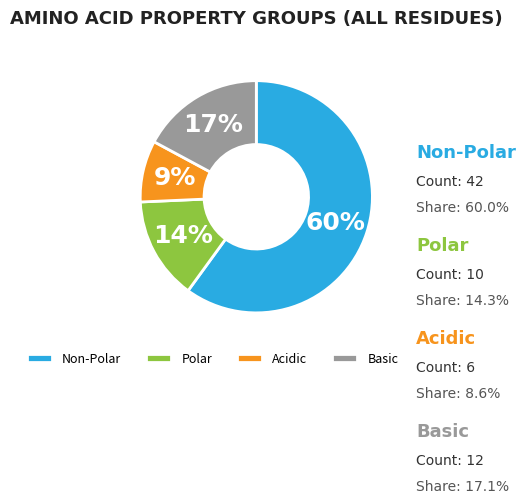

Is there any slice that represents more than half of the pie?

Yes